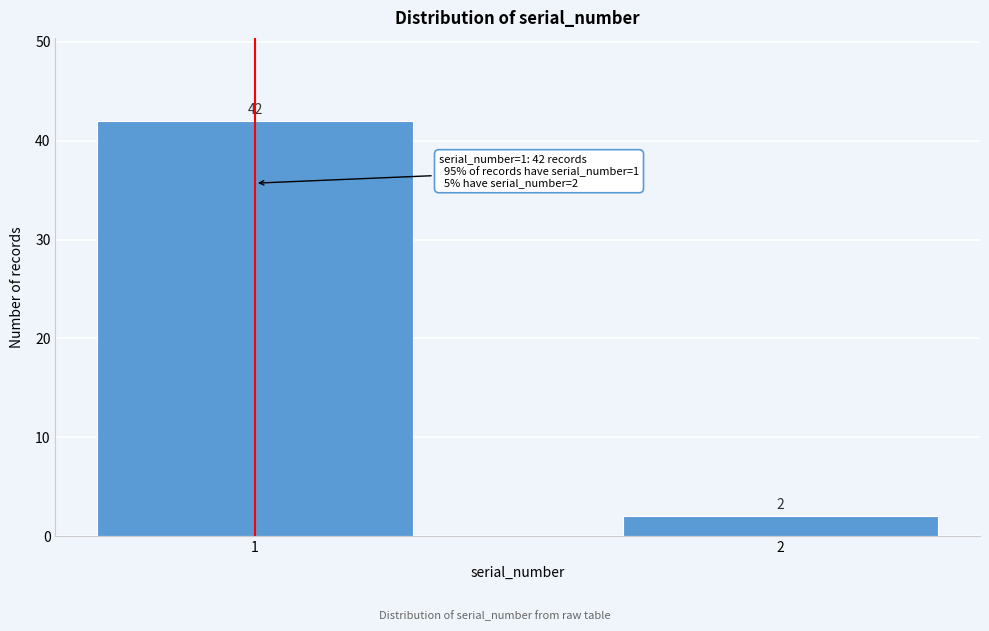

Reading left to right, transcribe all the data shown in this chart.

1=42	2=2